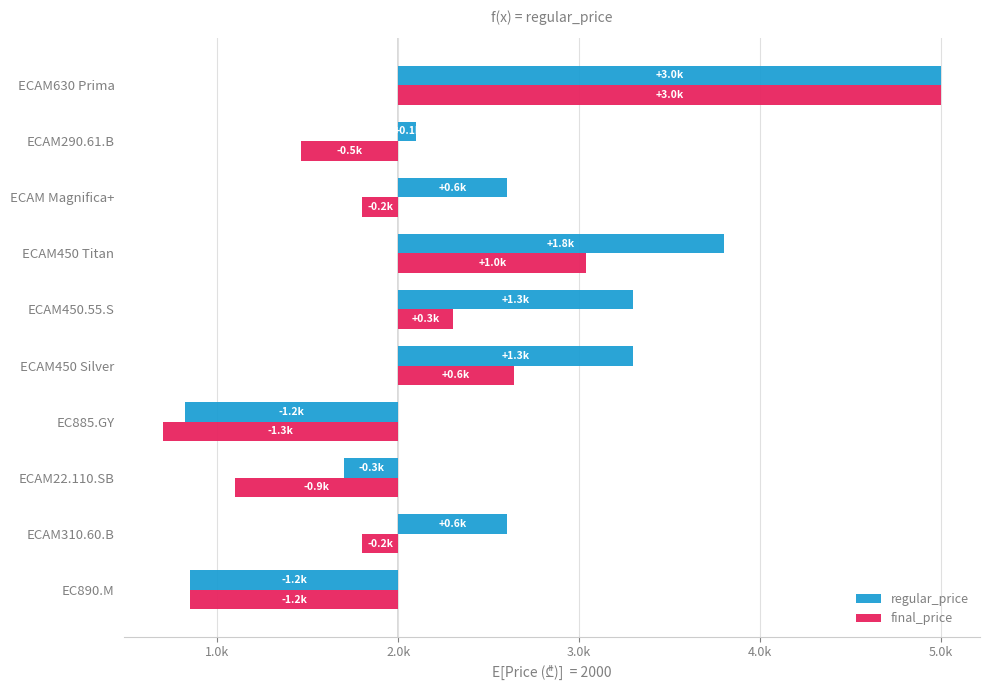

The regular_price series shows 728.2 at ECAM450.55.S. True or false?

False